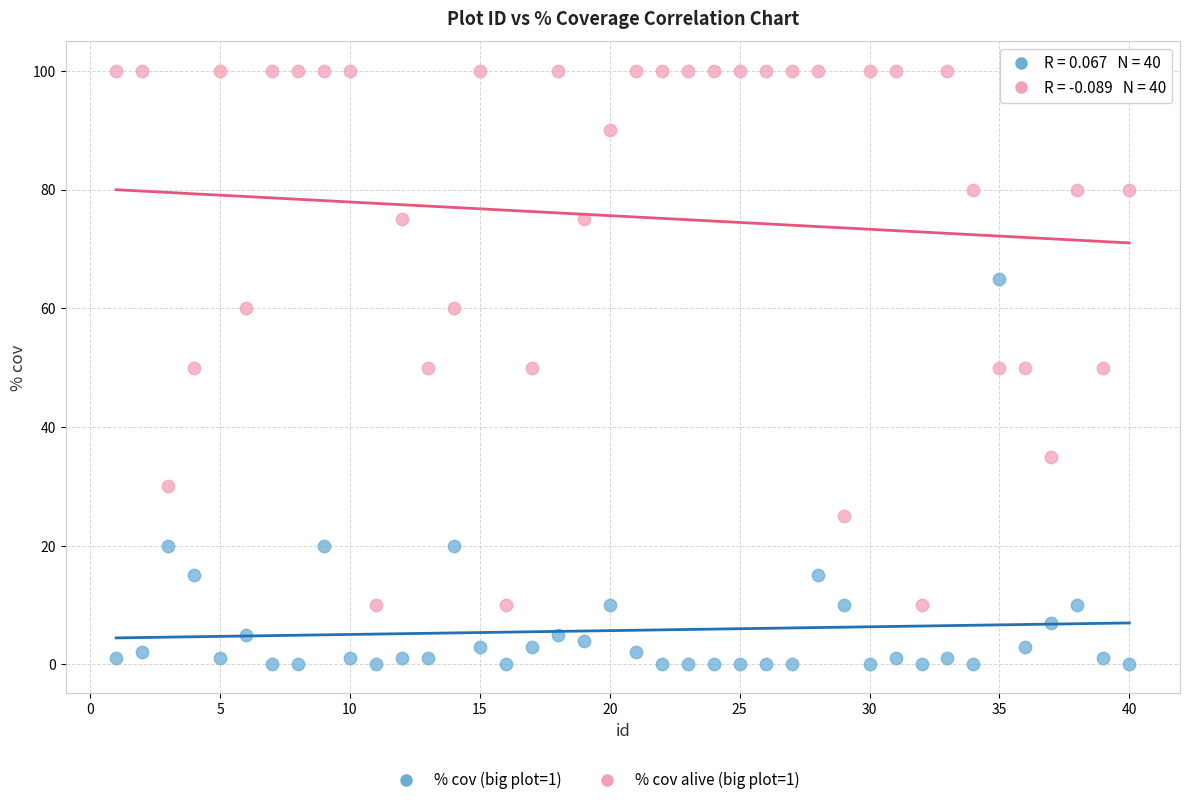

Which series reaches the minimum Y coordinate?

% cov (big plot=1)